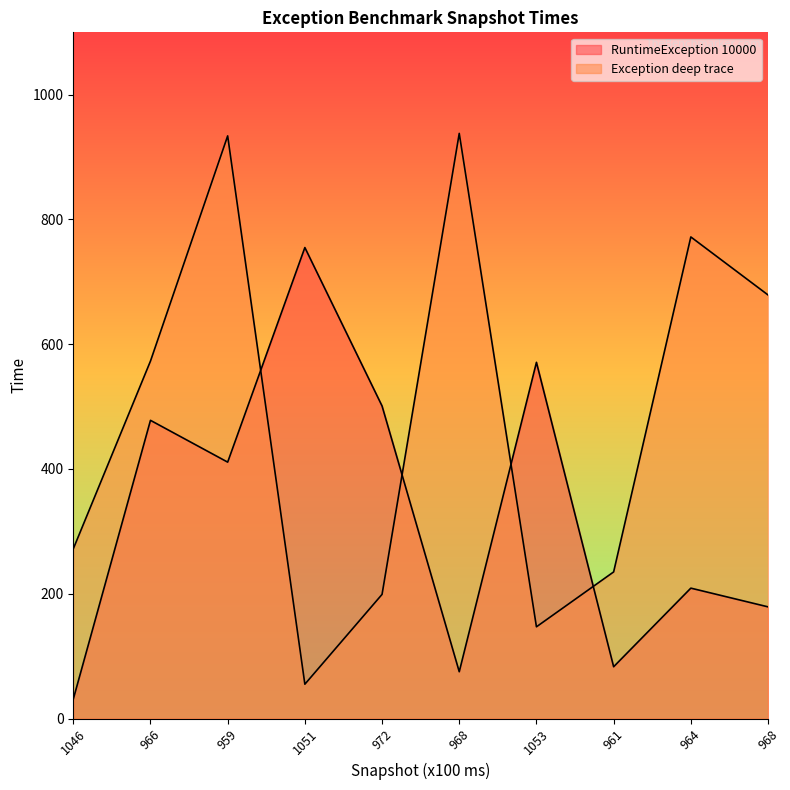

Rank the series by their maximum value, from lowest to highest.

RuntimeException 10000, Exception deep trace